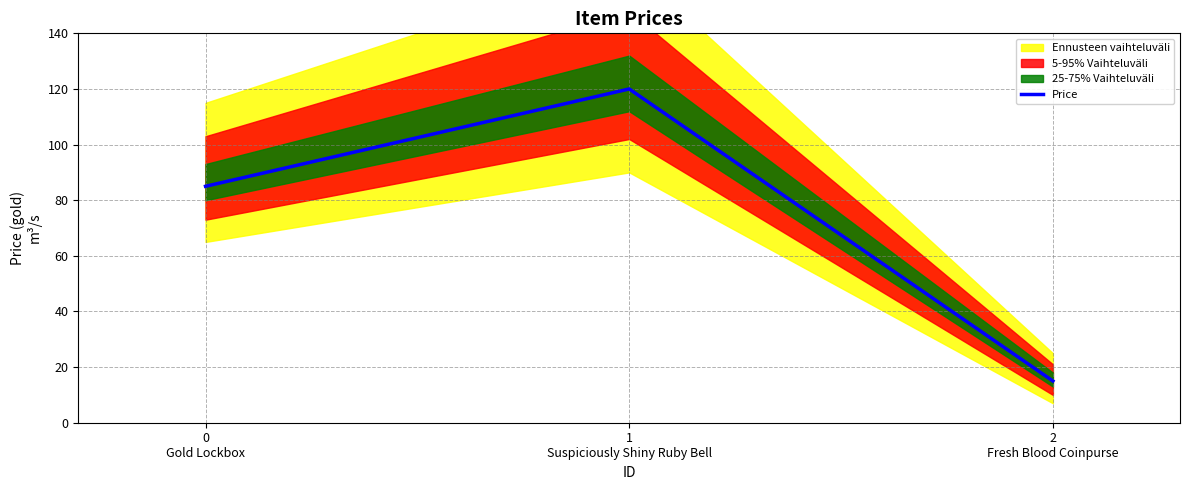

True or false: the data shows 15 at 2
Fresh Blood Coinpurse.

True